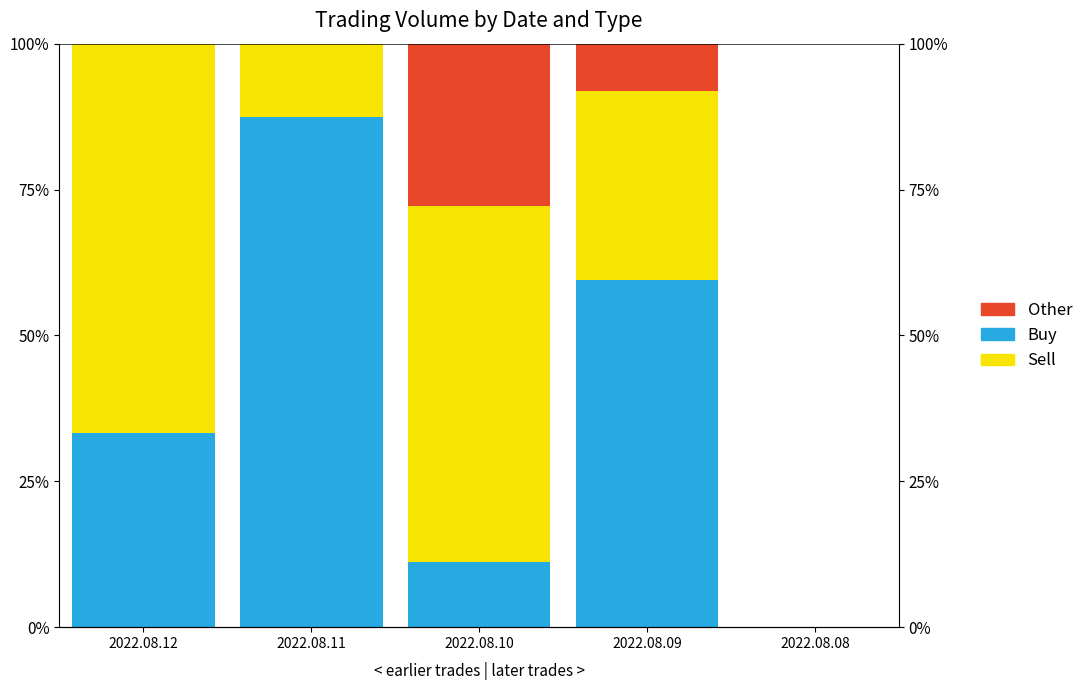

What is the spread (max minus min) of values at 2022.08.10?

50.0